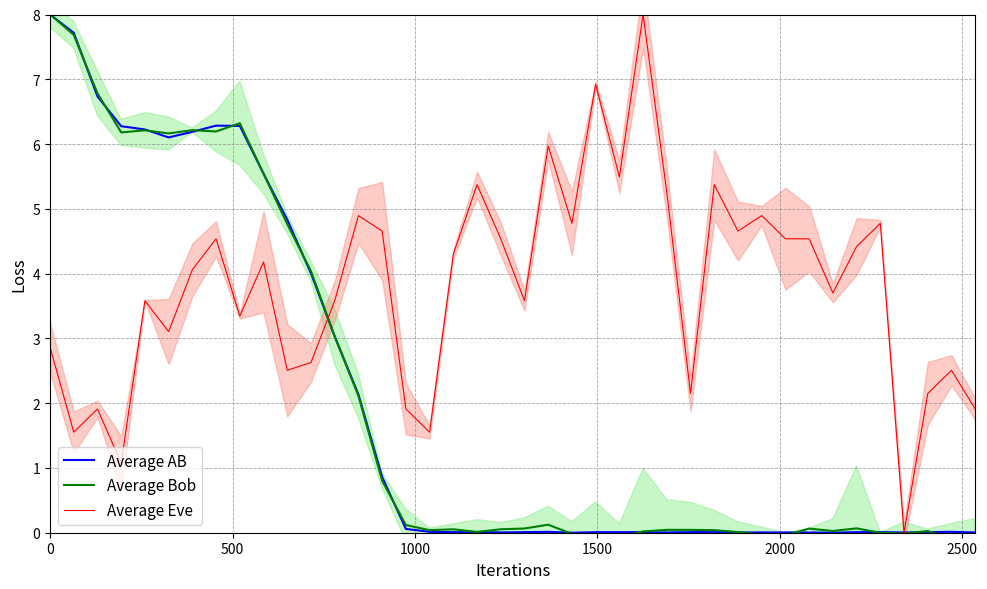

True or false: Average Bob and Average AB intersect in this chart.

True